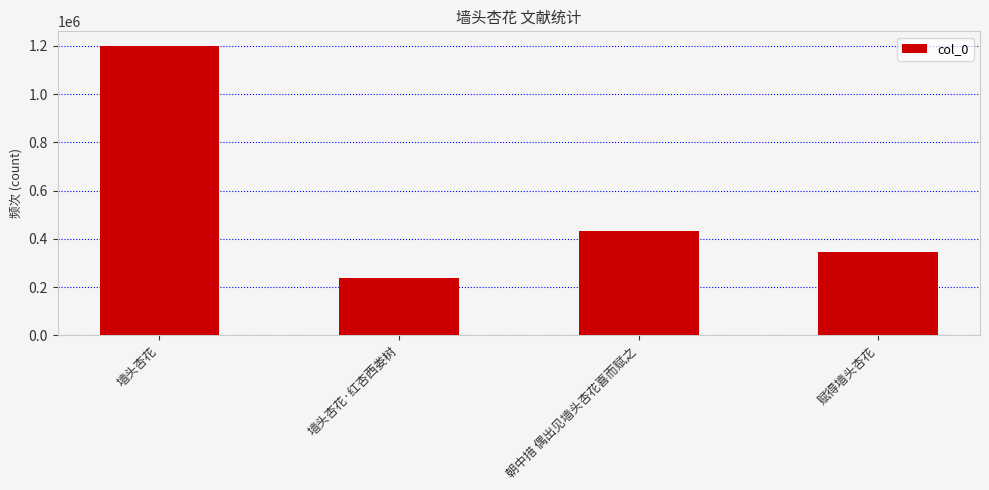

List the labels in order of value, smallest first.

墙头杏花·红杏西娄树, 赋得墙头杏花, 朝中措 偶出见墙头杏花喜而赋之, 墙头杏花